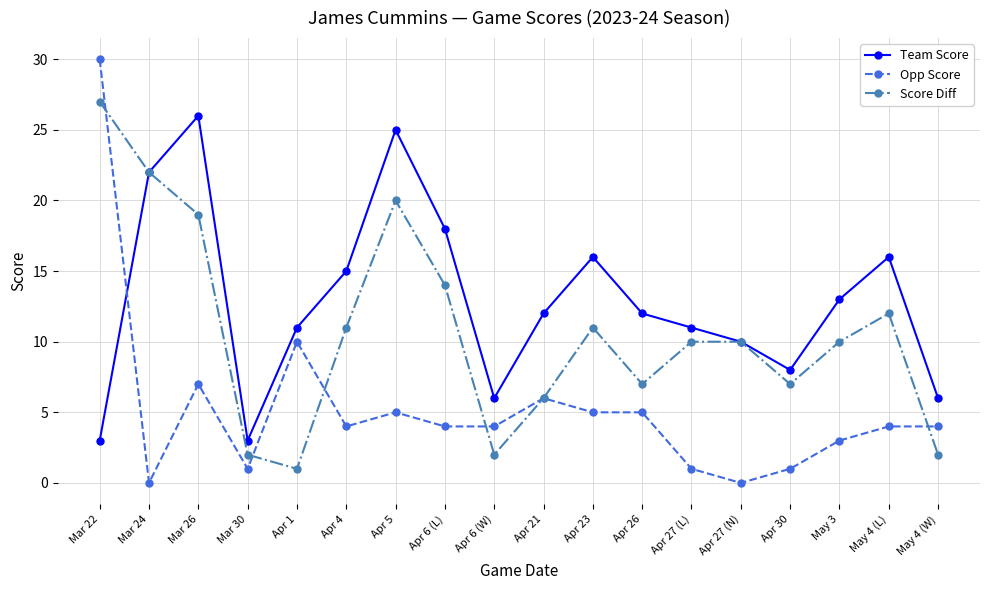

List the series in order of their peak value, lowest first.

Team Score, Score Diff, Opp Score